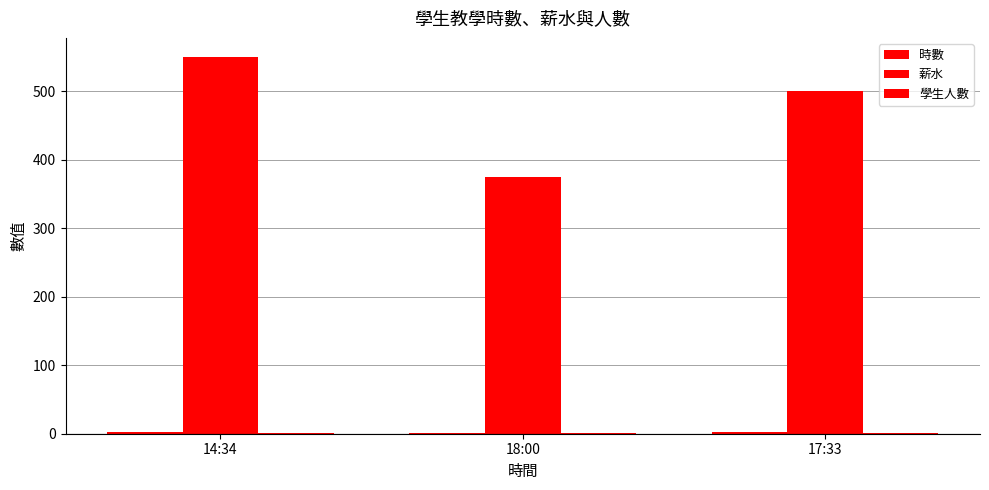

What is the spread (max minus min) of values at 17:33?

499.0